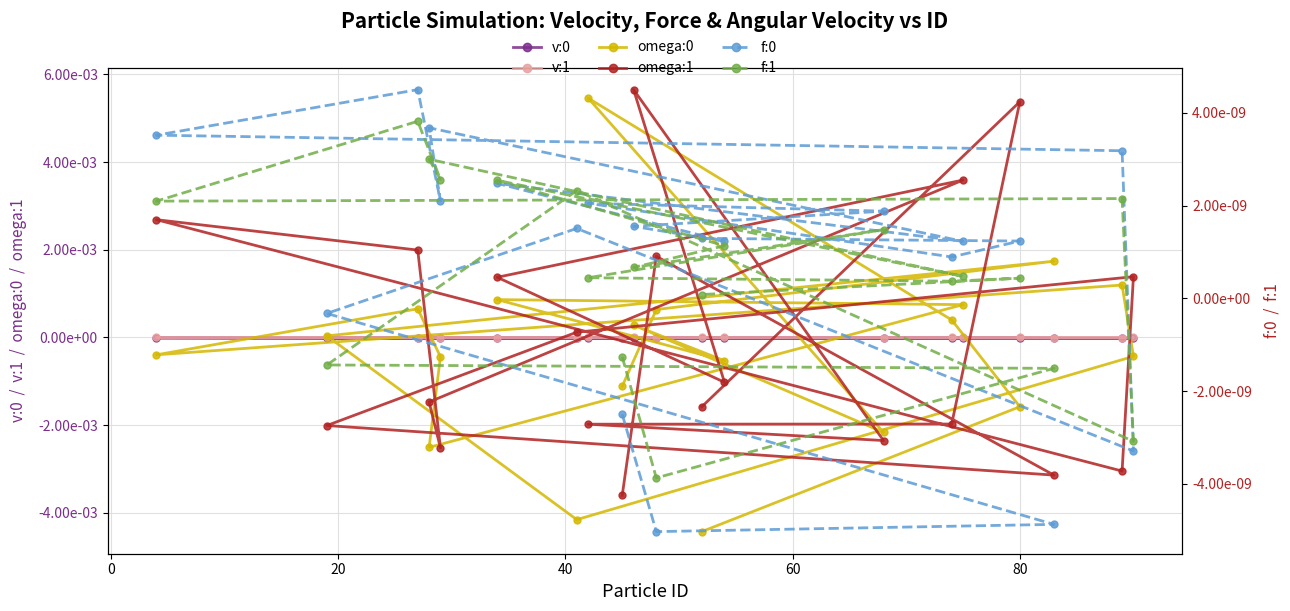

Does the chart have visible grid lines?

Yes